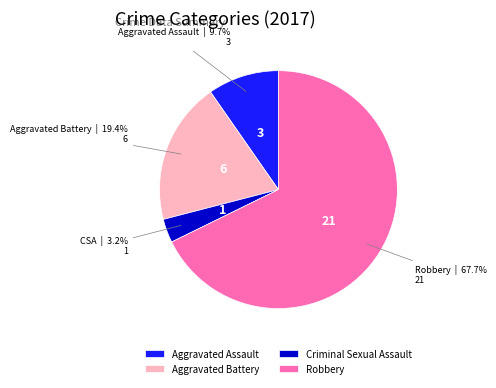

True or false: Aggravated Battery accounts for 29% of the total.

False